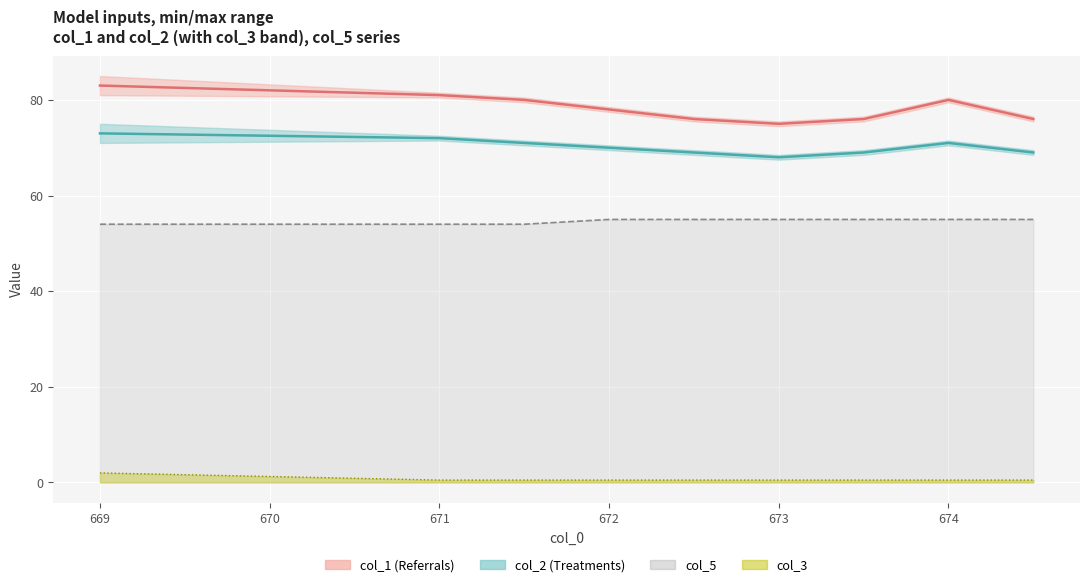

How many values in the col_2 (line) series exceed 70?

4